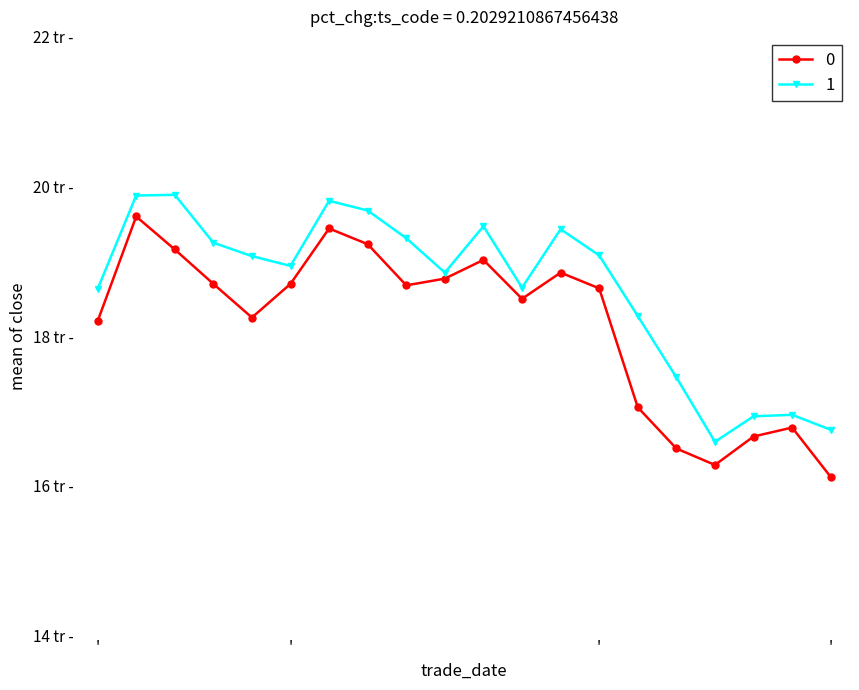

Is this an area chart (filled region under the line)?

No